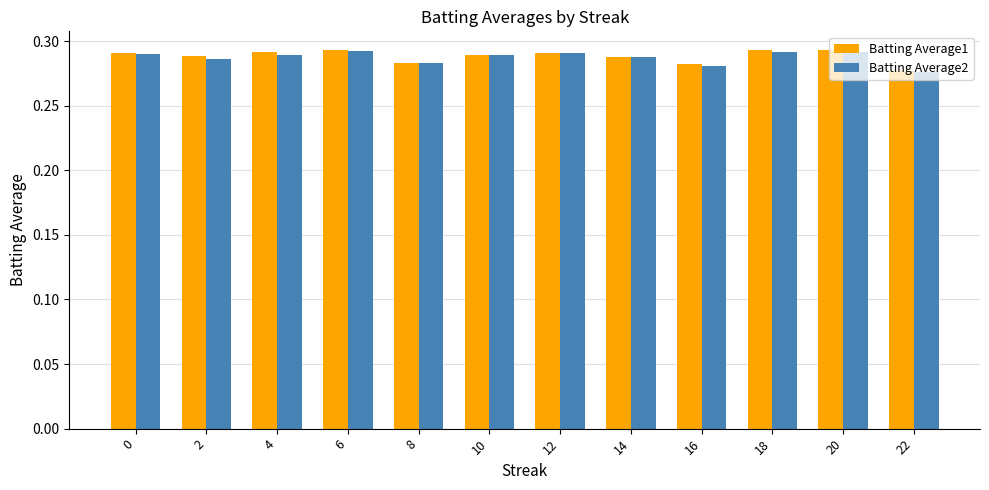

Does the chart contain stacked bars?

No